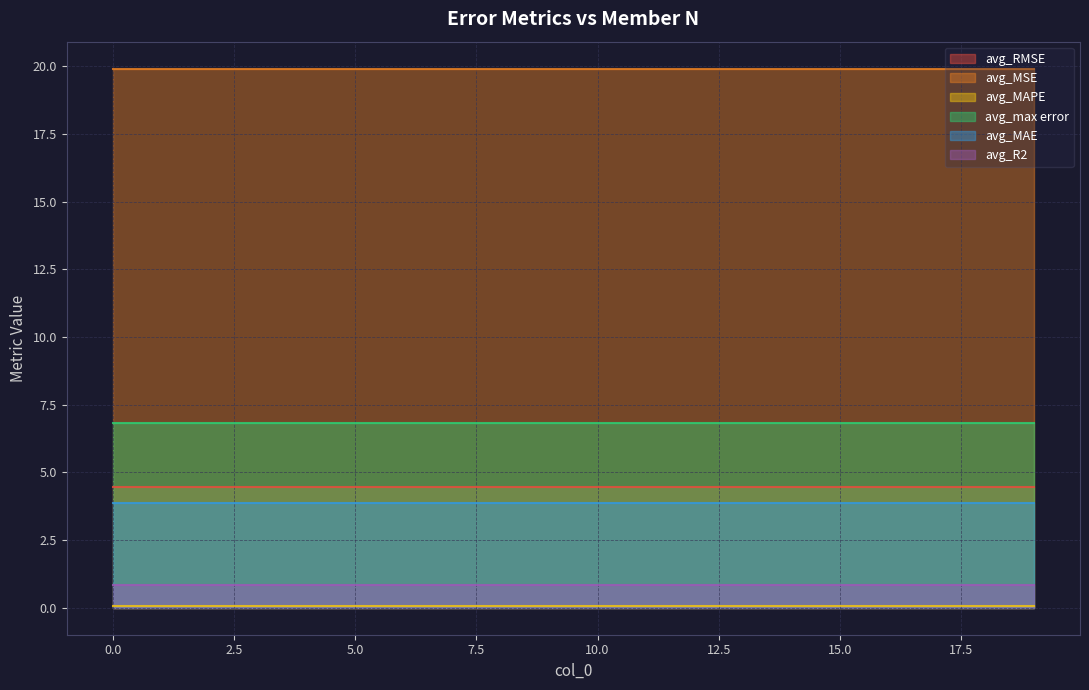

Reading left to right, list all the values displayed in this chart.

avg_RMSE: 4.5	4.5	4.5	4.5	4.5	4.5	4.5	4.5	4.5	4.5	4.5	4.5	4.5	4.5	4.5	4.5	4.5	4.5	4.5	4.5
avg_MSE: 19.9	19.9	19.9	19.9	19.9	19.9	19.9	19.9	19.9	19.9	19.9	19.9	19.9	19.9	19.9	19.9	19.9	19.9	19.9	19.9
avg_MAPE: 0.1	0.1	0.1	0.1	0.1	0.1	0.1	0.1	0.1	0.1	0.1	0.1	0.1	0.1	0.1	0.1	0.1	0.1	0.1	0.1
avg_max error: 6.8	6.8	6.8	6.8	6.8	6.8	6.8	6.8	6.8	6.8	6.8	6.8	6.8	6.8	6.8	6.8	6.8	6.8	6.8	6.8
avg_MAE: 3.9	3.9	3.9	3.9	3.9	3.9	3.9	3.9	3.9	3.9	3.9	3.9	3.9	3.9	3.9	3.9	3.9	3.9	3.9	3.9
avg_R2: 0.9	0.9	0.9	0.9	0.9	0.9	0.9	0.9	0.9	0.9	0.9	0.9	0.9	0.9	0.9	0.9	0.9	0.9	0.9	0.9